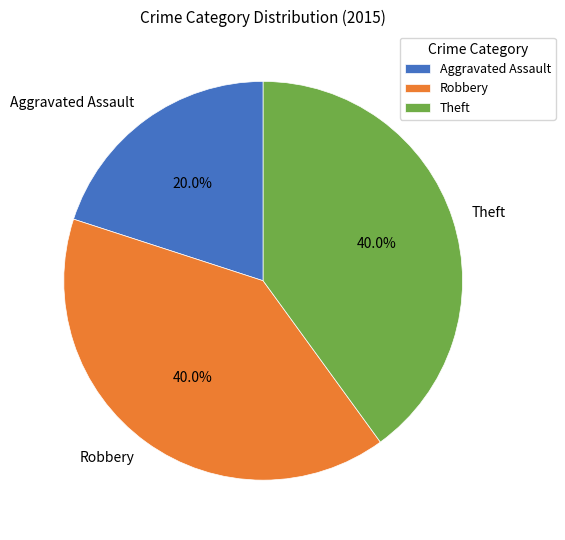

Is it true that Theft is 54% of the pie?

False